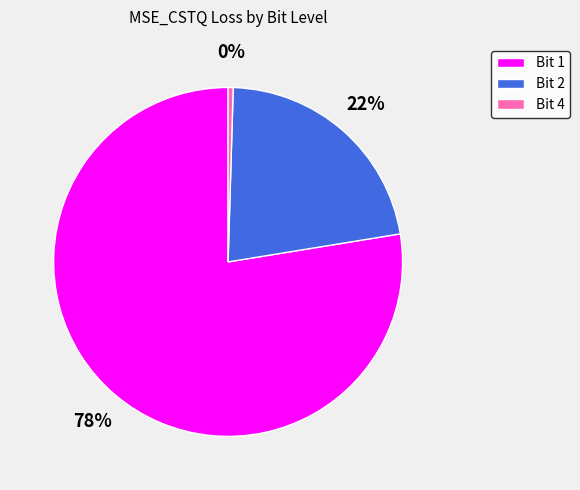

Count the number of slices in the pie.

3